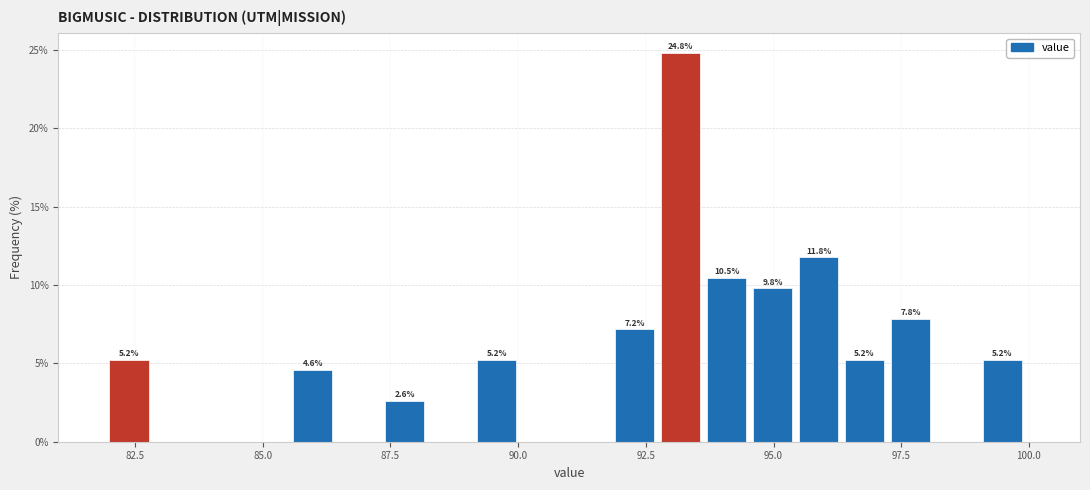

Around what value on the x-axis is the tallest bar? Give the approximate position of its centre, as read against the axis.

93.0